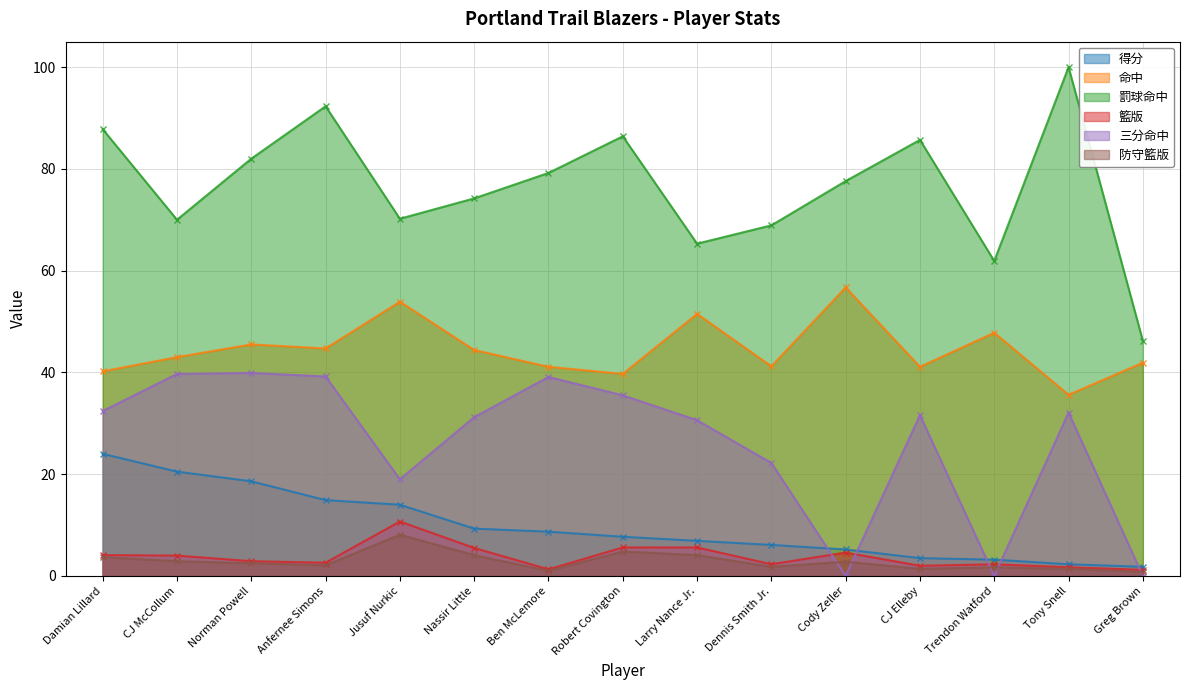

Reading left to right, transcribe all the data shown in this chart.

得分: 24.0	20.5	18.6	14.9	14.0	9.3	8.7	7.7	6.9	6.1	5.2	3.5	3.2	2.3	1.8
命中: 40.2	43.0	45.5	44.7	53.9	44.4	41.1	39.7	51.5	41.2	56.7	41.1	47.8	35.6	41.9
罰球命中: 87.8	70.0	82.0	92.3	70.2	74.2	79.2	86.4	65.3	68.9	77.6	85.7	61.9	100.0	46.2
籃版: 4.1	4.0	2.9	2.6	10.7	5.5	1.3	5.6	5.6	2.3	4.6	2.0	2.3	1.7	1.2
三分命中: 32.4	39.7	39.9	39.2	19.0	31.2	39.1	35.5	30.6	22.2	0.0	31.6	0.0	32.1	0.0
防守籃版: 3.7	2.9	2.5	2.1	8.1	4.1	1.0	4.8	4.1	1.8	2.8	1.4	1.7	1.4	0.8